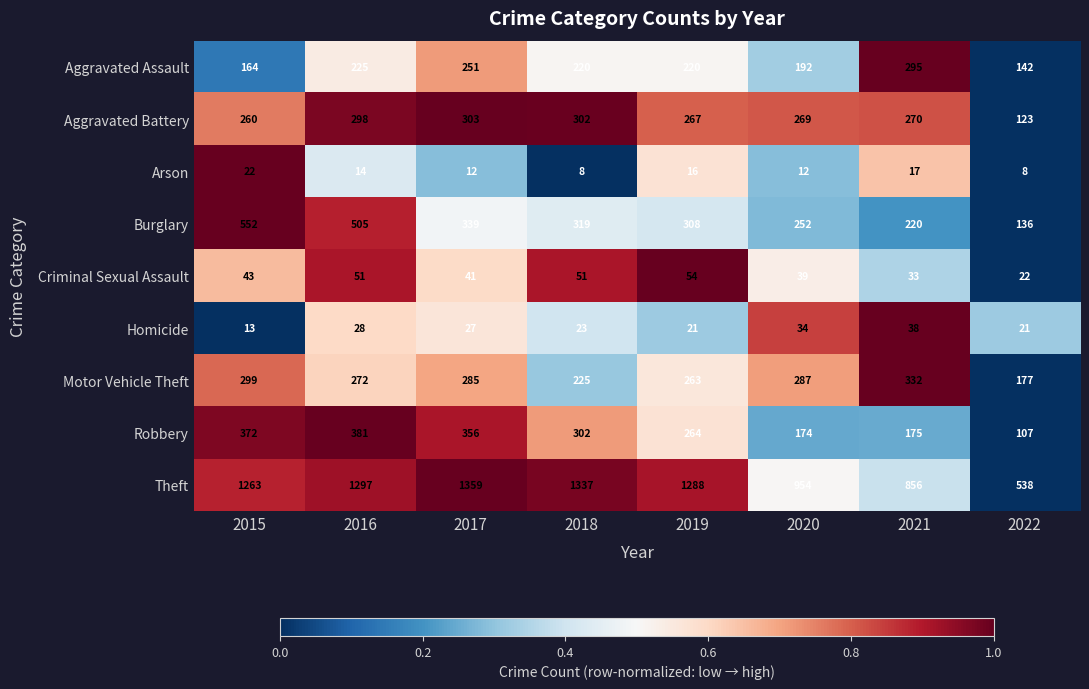

The Aggravated Assault series shows 284 at 2020. True or false?

False